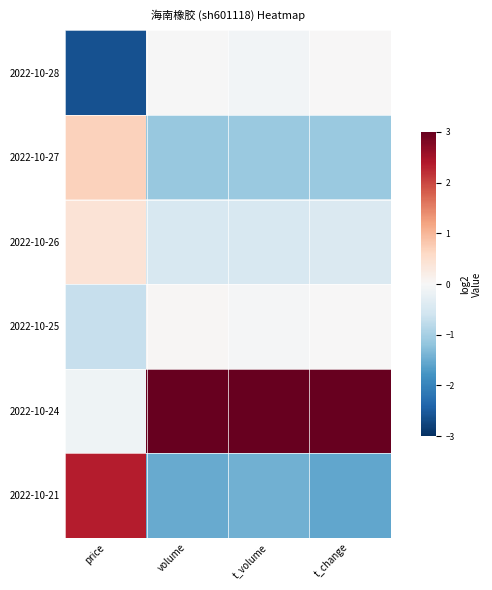

Which has a higher value, t_change or volume?

t_change